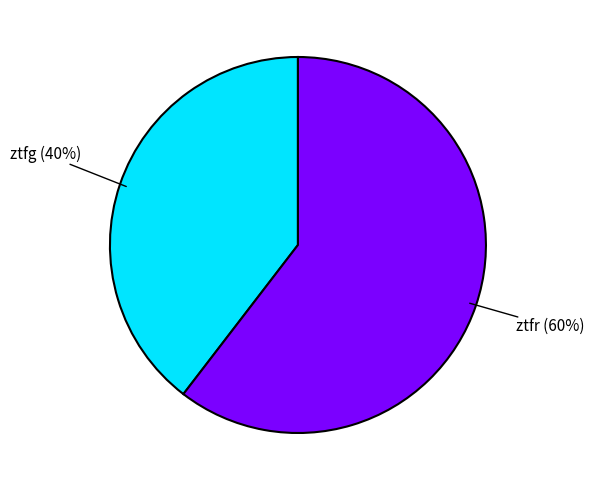

To the nearest percent, what is the average slice percentage?

50%